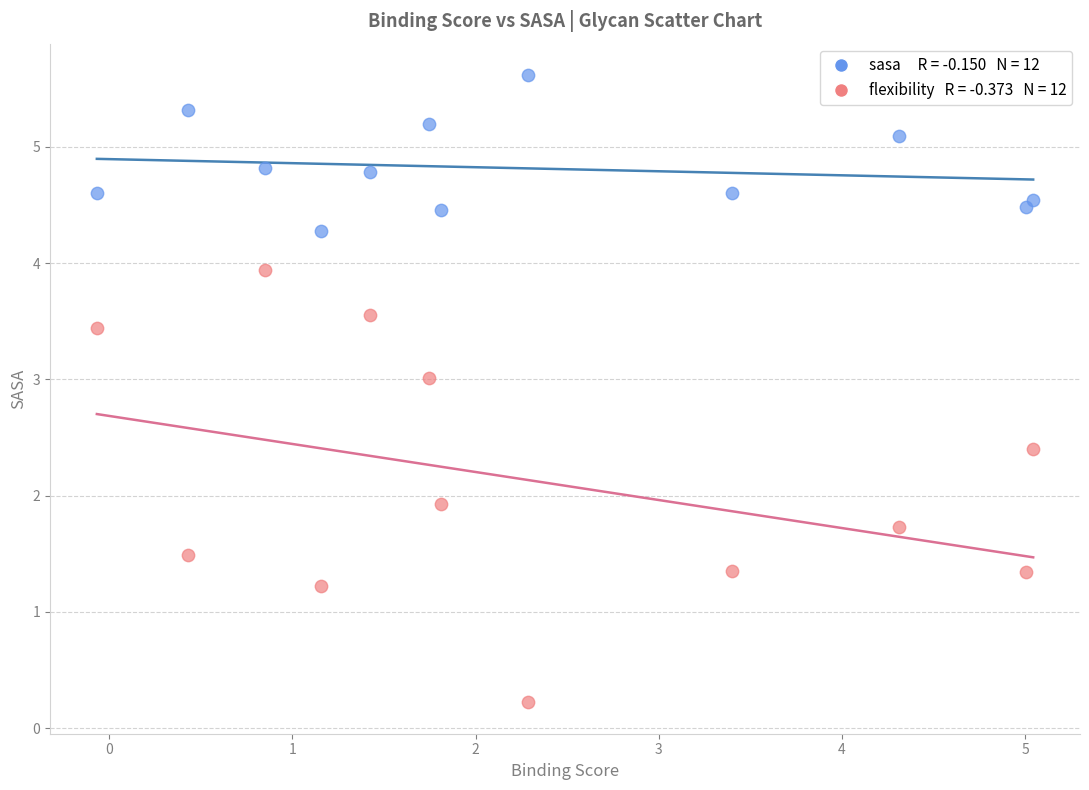

Across all data points, what is the range of X values (max minus min)?

5.1